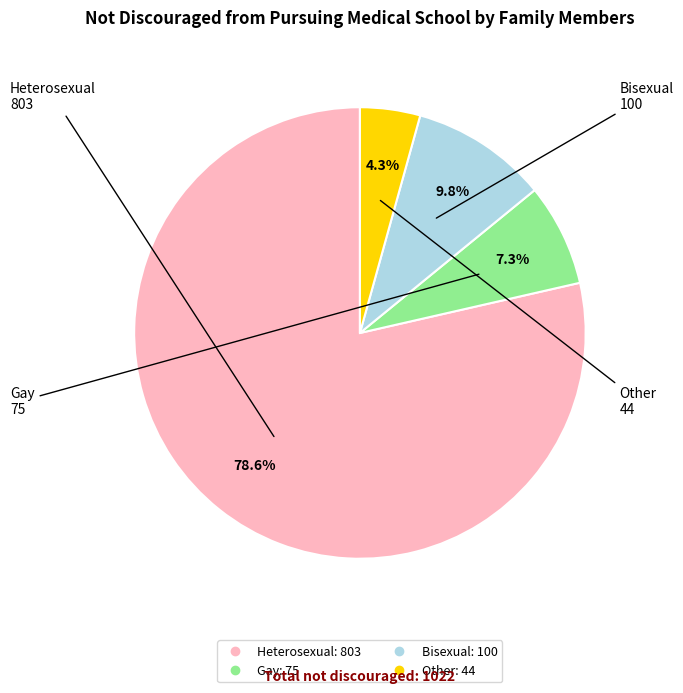

Which category has the smallest portion of the pie?

Other